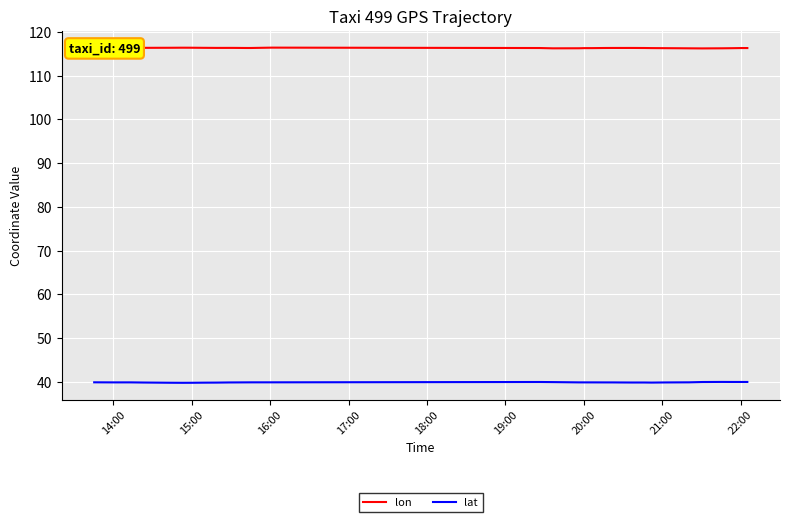

In lon, how many points are higher than both neighbors (excluding endpoints)?

4